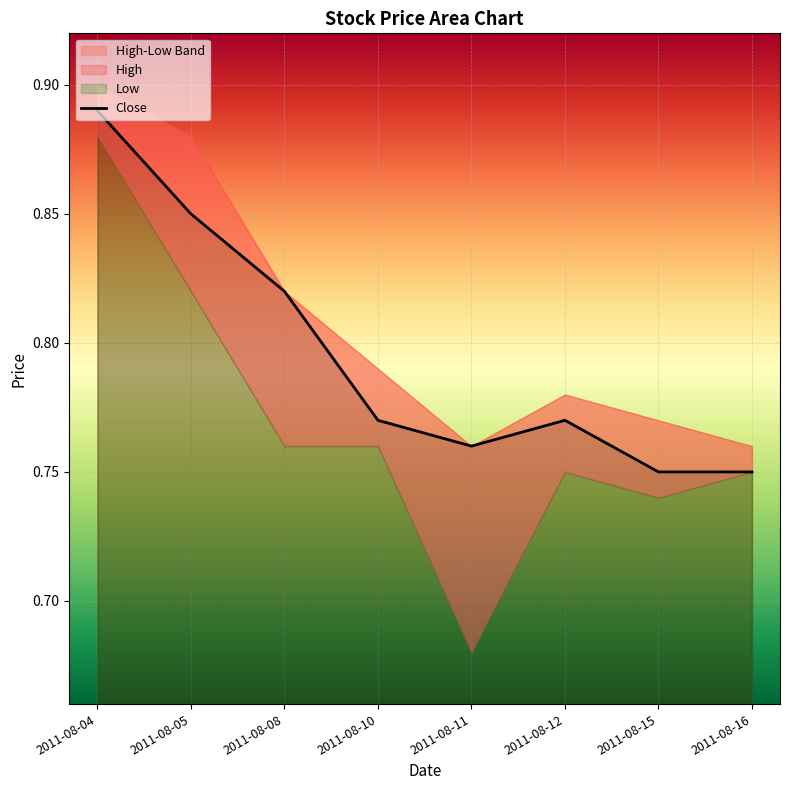

How many lines are shown in the chart?

1